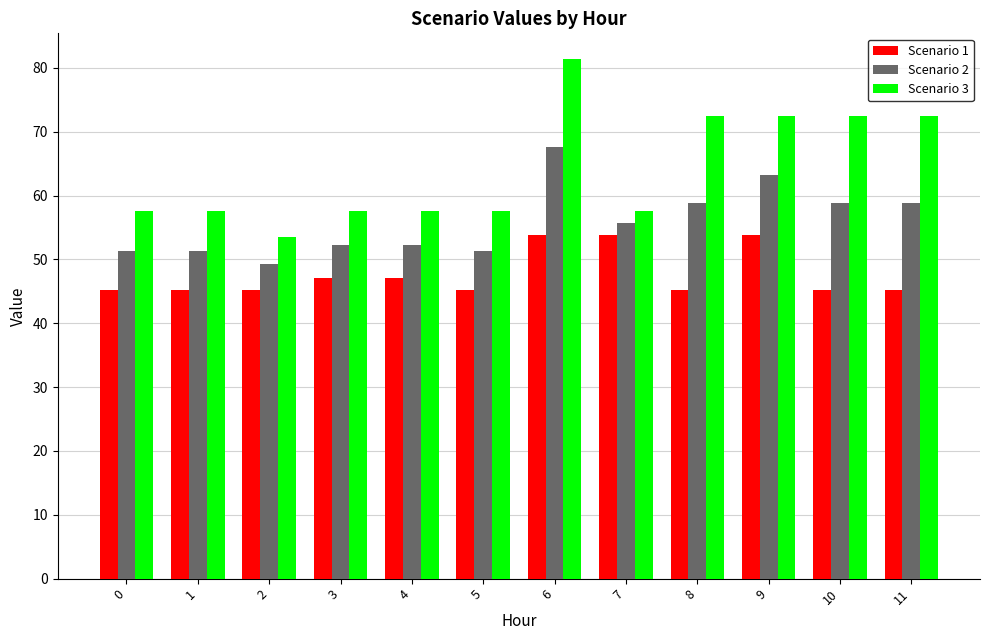

What is the average value of the Scenario 1 series?

47.7